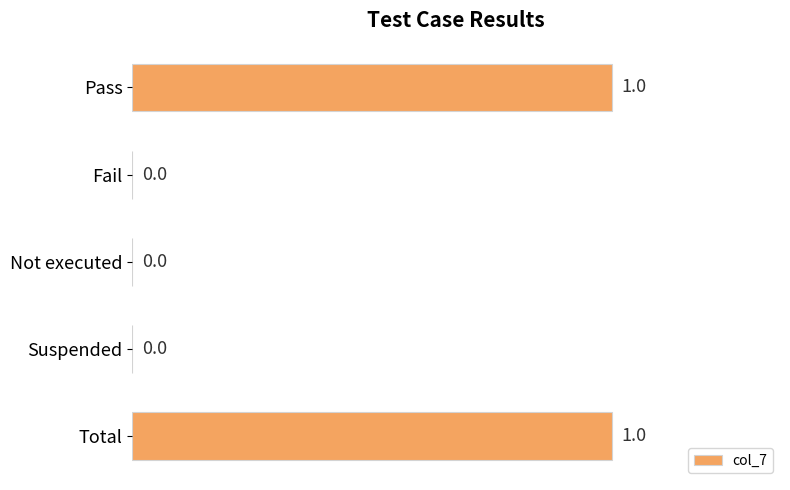

The chart shows a value of 1 at Total. True or false?

True